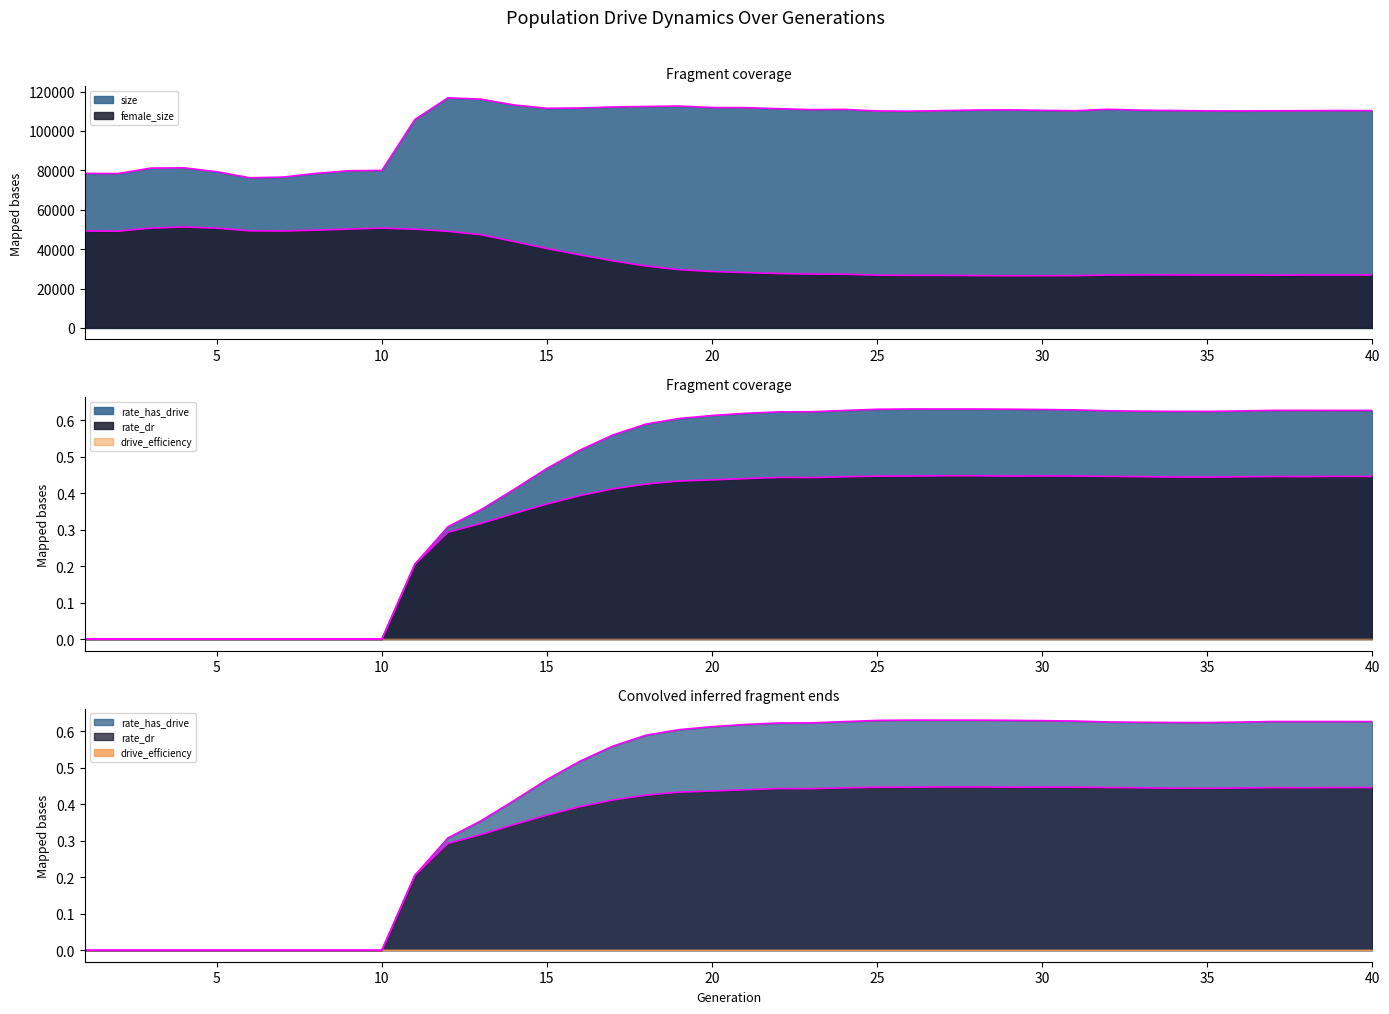

What is the average value of the rate_has_drive series?

0.4